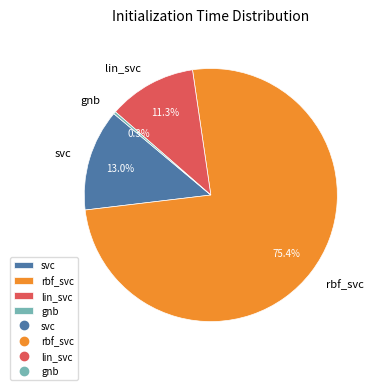

Combined, do rbf_svc and gnb account for over 50%?

Yes